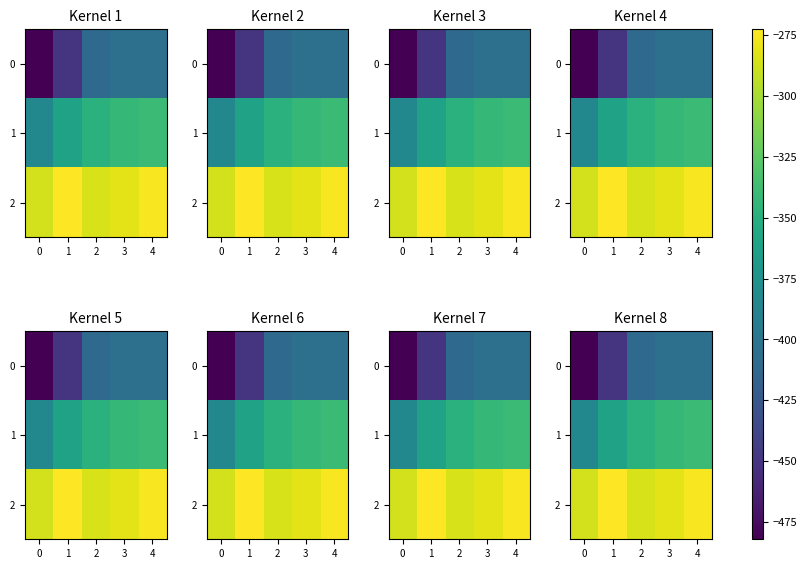

Which series has the largest total across all categories?

2